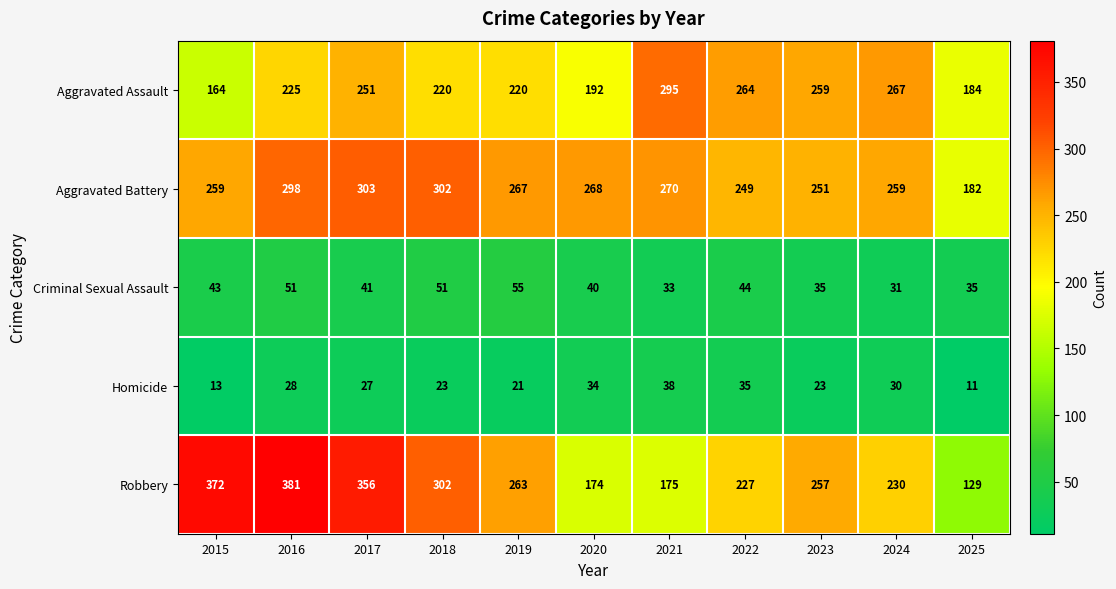

At which label is Criminal Sexual Assault closest to 43?

2015